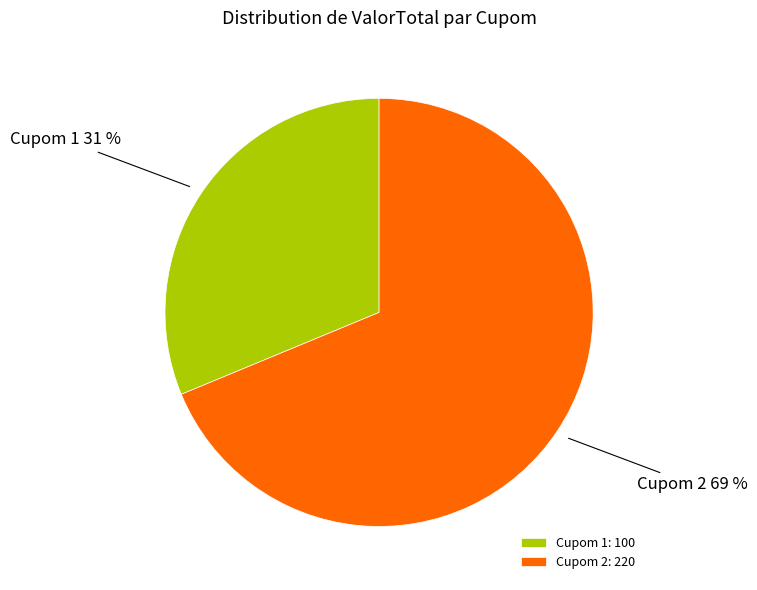

Is the sum of Cupom 1: 100 and Cupom 2: 220 greater than half?

Yes